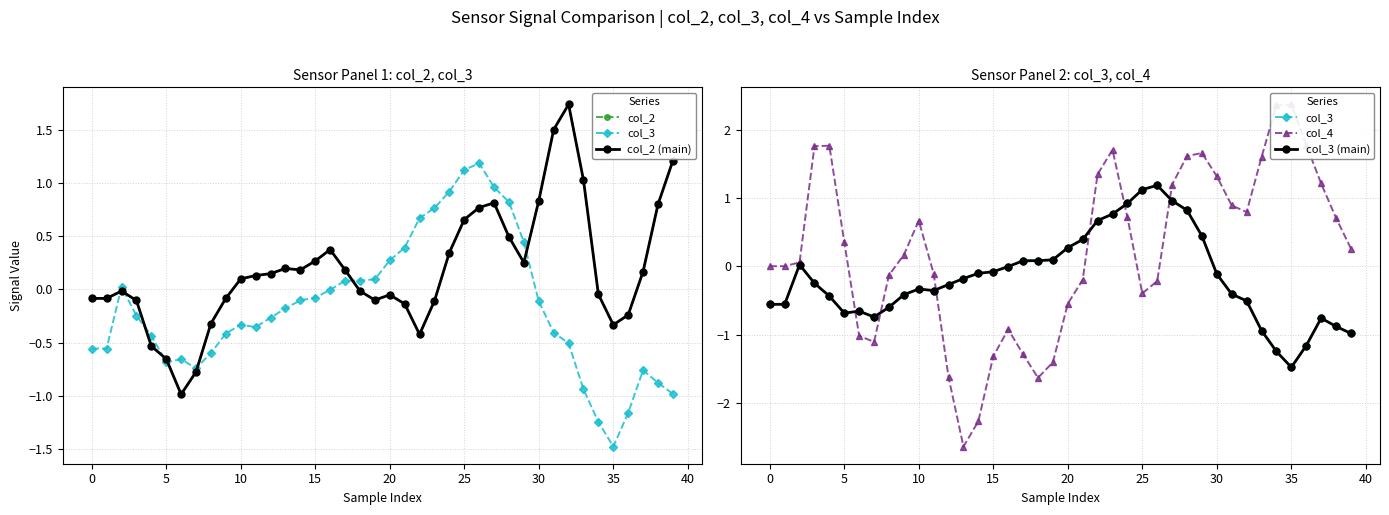

What is the sum of all col_3 (main) values?

-6.8